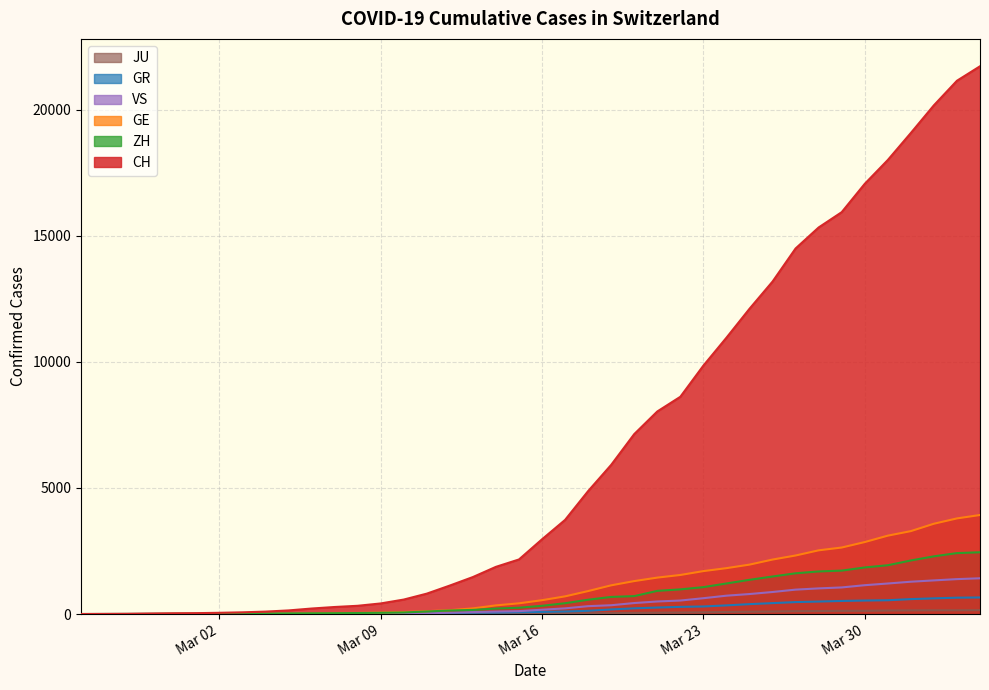

What are all the series names shown in the legend?

CH, GE, GR, ZH, JU, VS